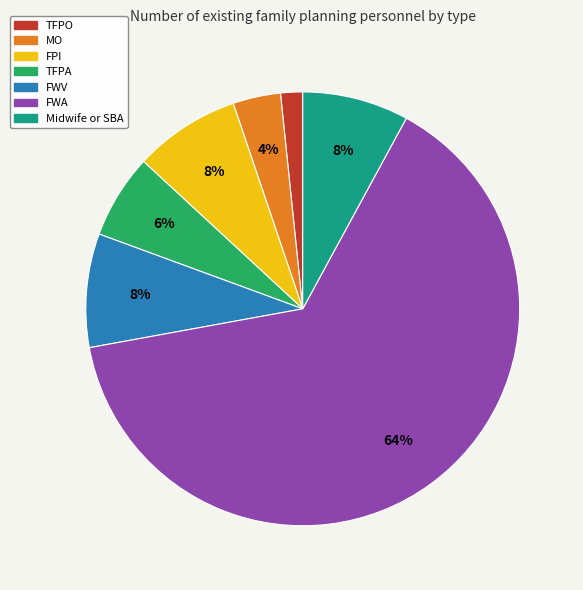

Is it true that TFPO is 2% of the pie?

True